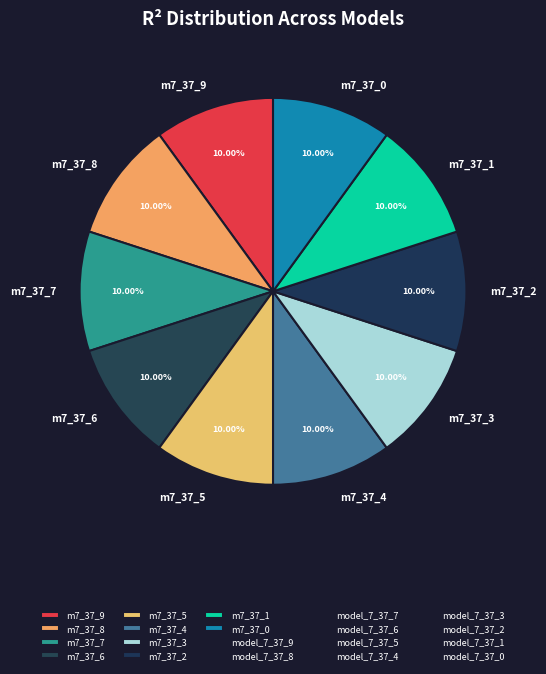

Is there a majority slice in this chart?

No